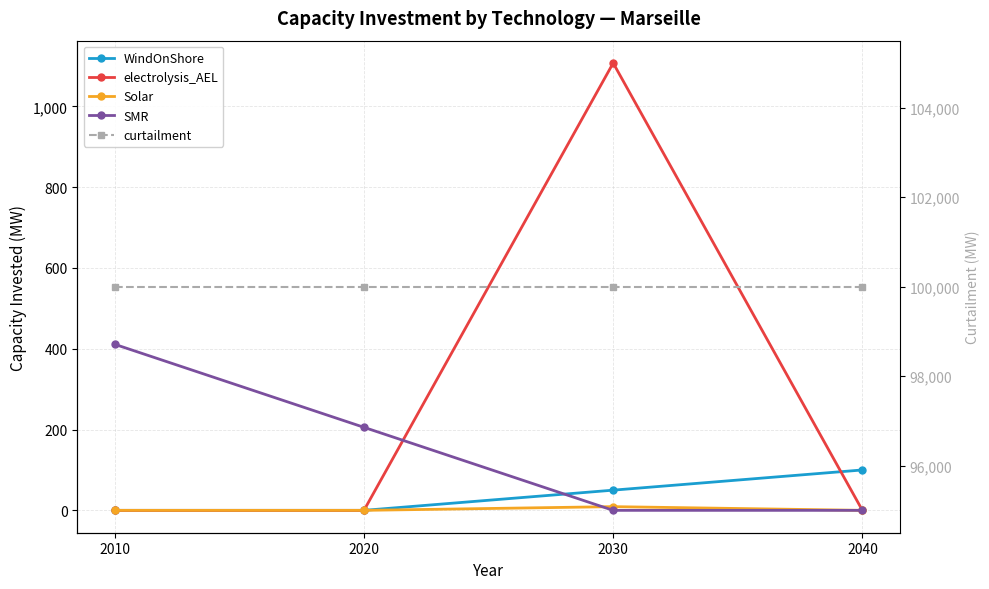

Is the value of curtailment at 2010 greater than the value of WindOnShore at 2030?

Yes